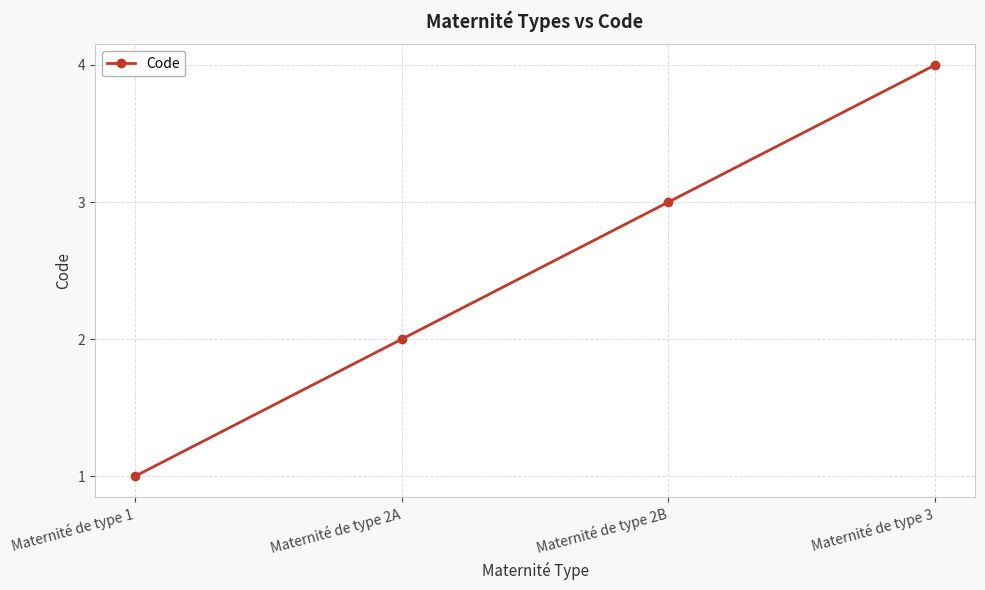

Which has a higher value, Maternité de type 1 or Maternité de type 2A?

Maternité de type 2A